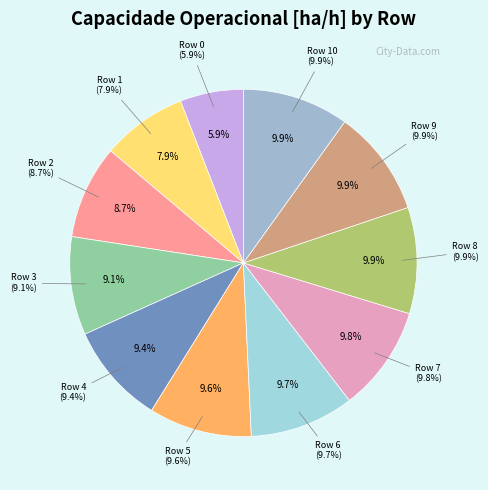

Rank the categories by value from lowest to highest.

Row 0, Row 1, Row 2, Row 3, Row 4, Row 5, Row 6, Row 7, Row 8, Row 9, Row 10